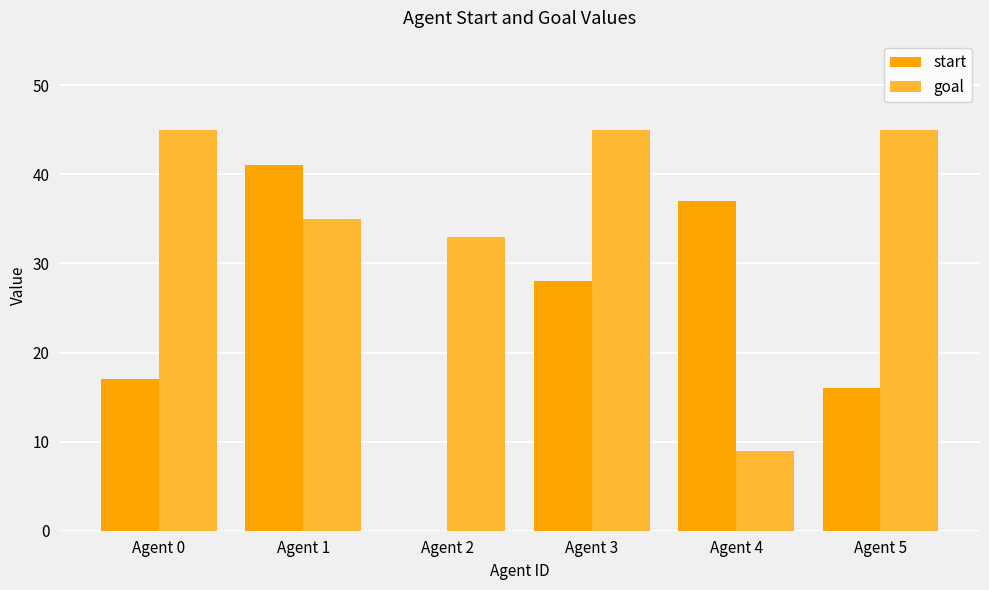

How many groups of bars are there?

6